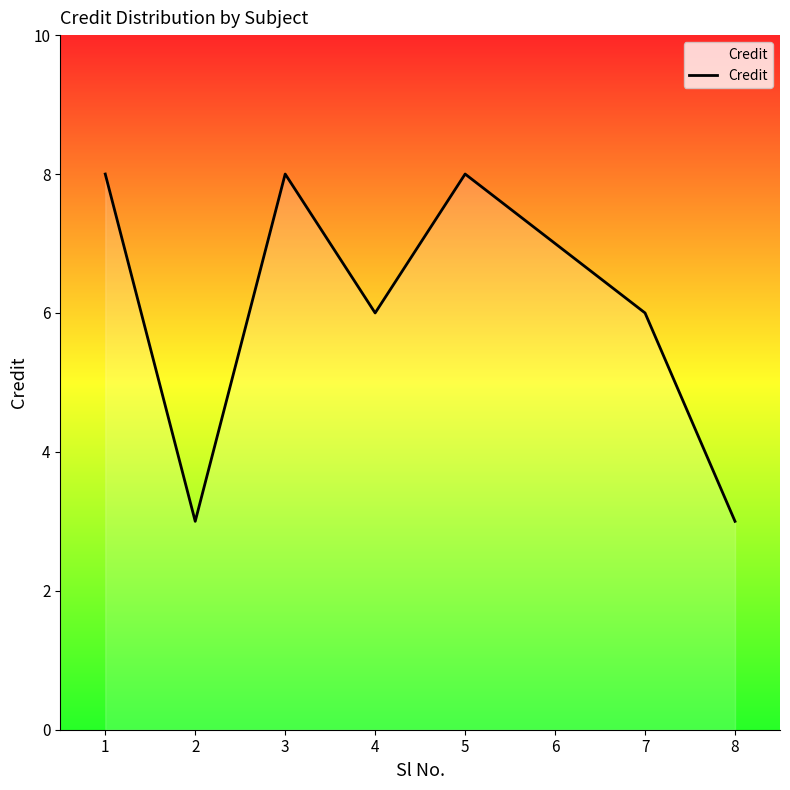

What is the average value?

6